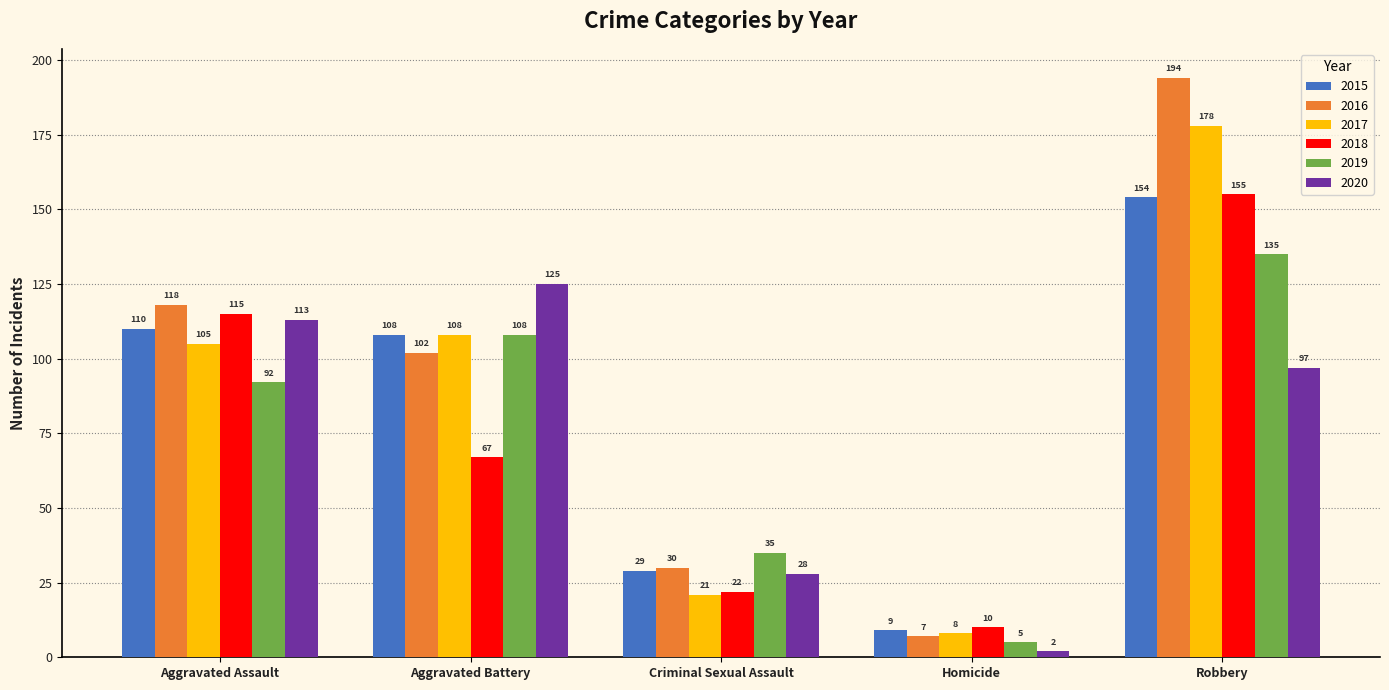

Which category has the highest value in the 2018 series?

Robbery